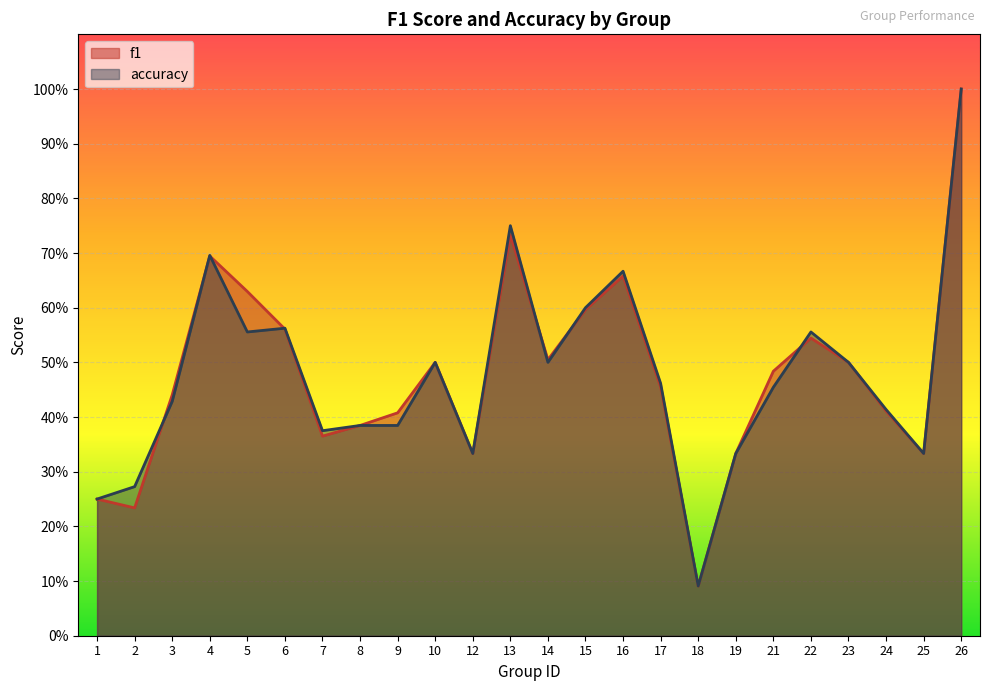

The value of f1 at 10 is 0.9. True or false?

False